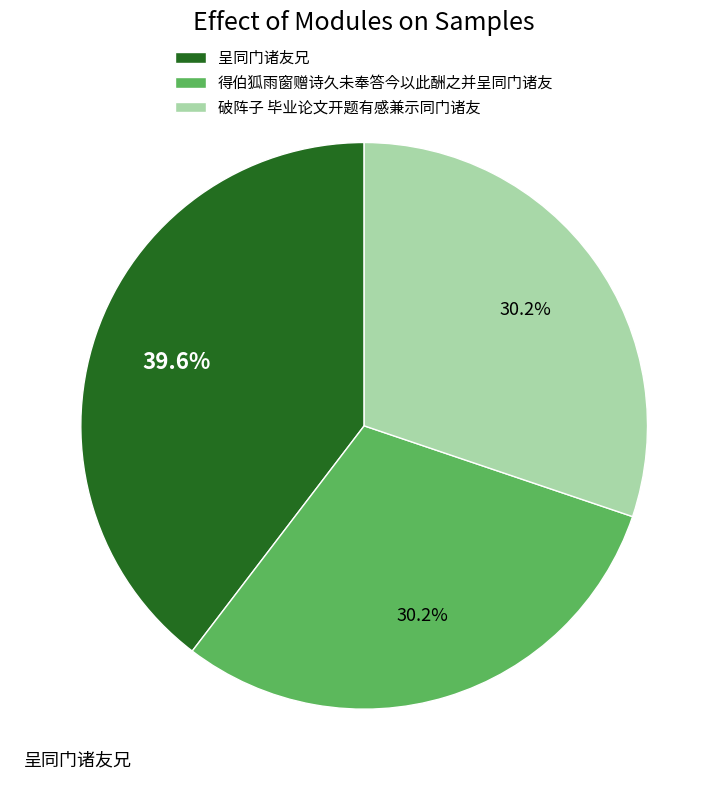

Approximately how many times larger is the value at 破阵子 毕业论文开题有感兼示同门诸友 compared to 得伯狐雨窗赠诗久未奉答今以此酬之并呈同门诸友?

1.0